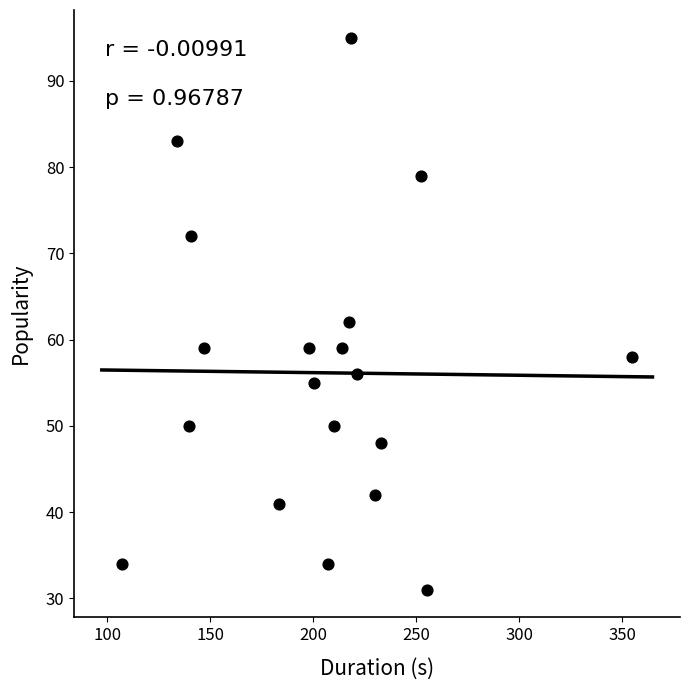

What is the range of Y values (max minus min)?

64